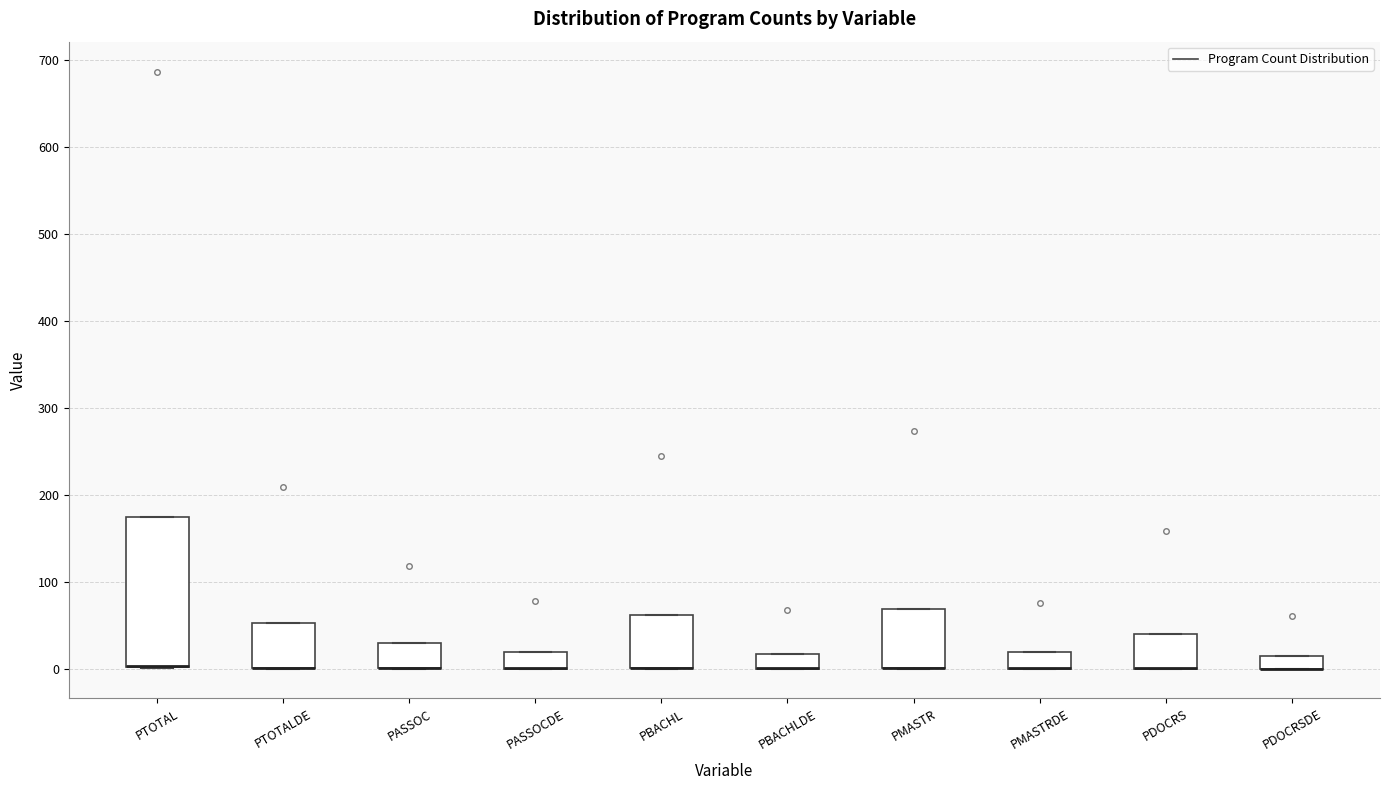

Reading left to right, transcribe this box plot: for each box, give where its median line is, the range the box spans, and where its two whiskers end, as read against the y-axis. The values are not printed on the chart, so give them approximately, as read against the axis.

PTOTAL: median 0 (drawn on the box's lower edge), box 0 to 170, whiskers 0 to 170
PTOTALDE: median 0 (drawn on the box's lower edge), box 0 to 50, whiskers 0 to 50
PASSOC: median 0 (drawn on the box's lower edge), box 0 to 30, whiskers 0 to 30
PASSOCDE: median 0 (drawn on the box's lower edge), box 0 to 20, whiskers 0 to 20
PBACHL: median 0 (drawn on the box's lower edge), box 0 to 60, whiskers 0 to 60
PBACHLDE: median 0 (drawn on the box's lower edge), box 0 to 20, whiskers 0 to 20
PMASTR: median 0 (drawn on the box's lower edge), box 0 to 70, whiskers 0 to 70
PMASTRDE: median 0 (drawn on the box's lower edge), box 0 to 20, whiskers 0 to 20
PDOCRS: median 0 (drawn on the box's lower edge), box 0 to 40, whiskers 0 to 40
PDOCRSDE: median 0 (drawn on the box's lower edge), box 0 to 20, whiskers 0 to 20